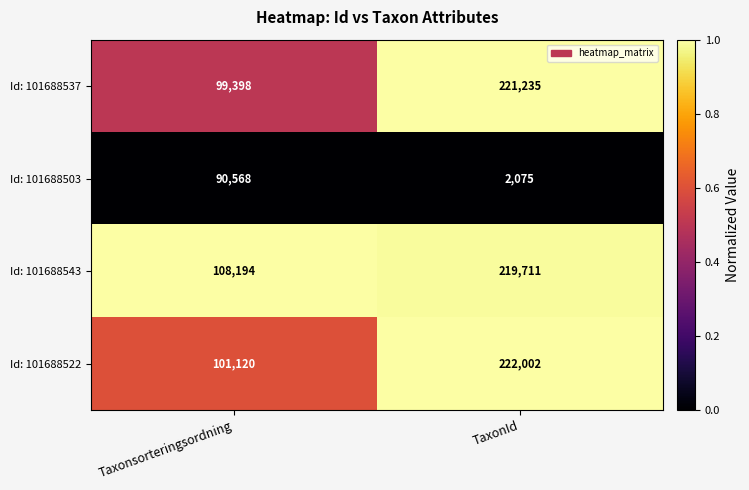

Which series has the widest spread of values?

Id: 101688537